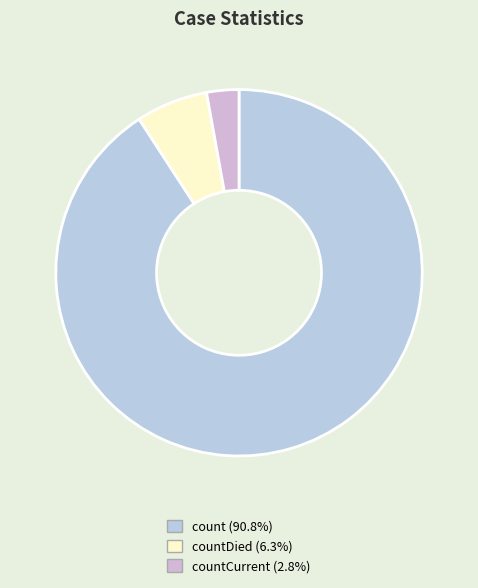

How many segments does this pie chart have?

3